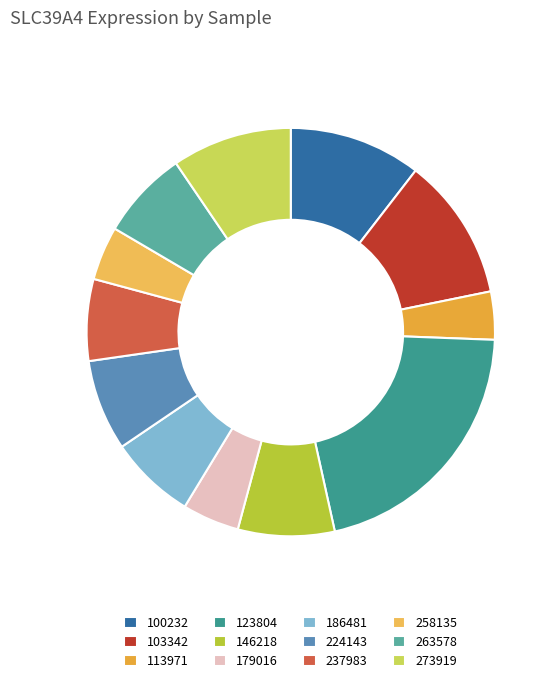

How many segments does this pie chart have?

12